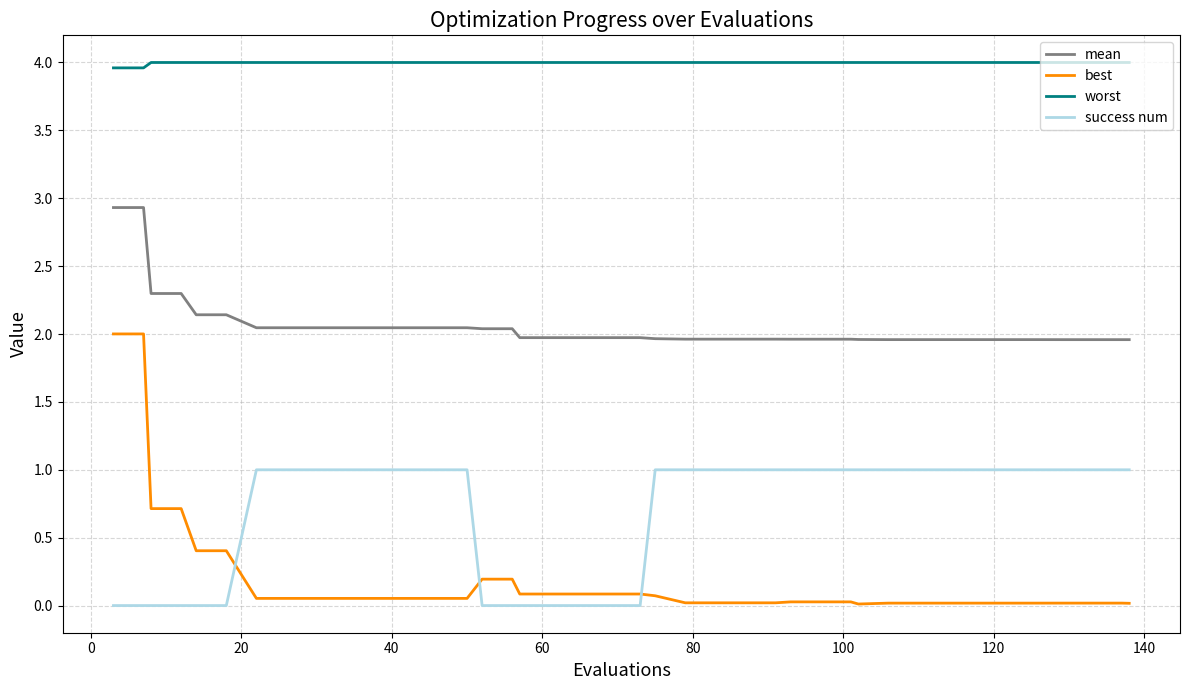

Count the success num values in the range 0 to 1.

40